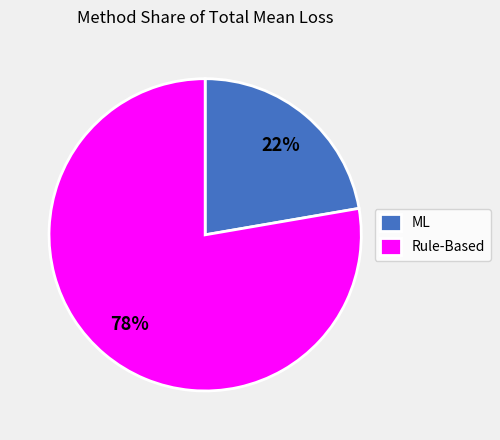

How many slices are in this pie chart?

2